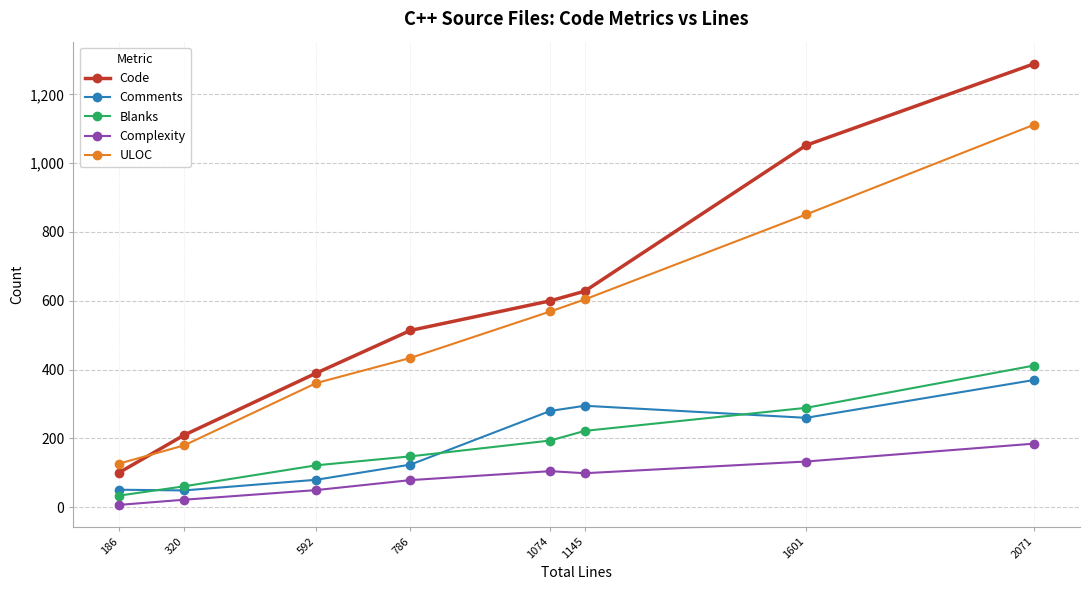

At which label does Comments first exceed 260?

1074